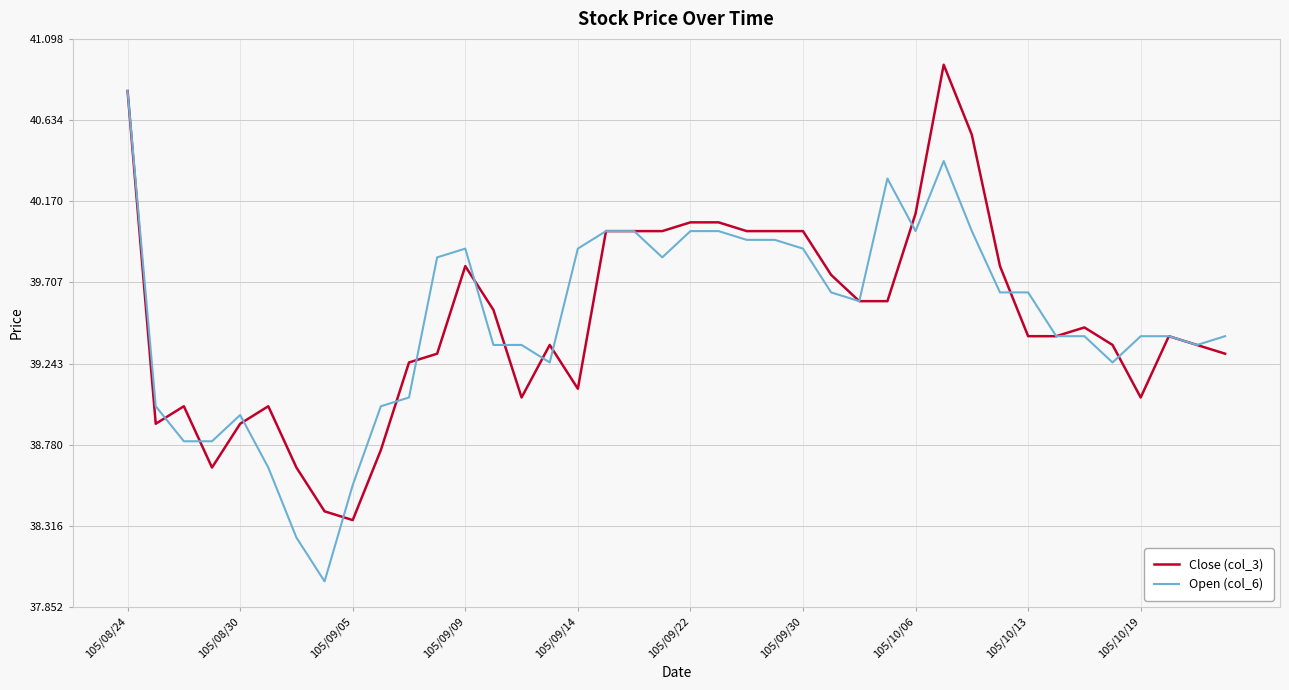

What is the highest value of the Open (col_6) series?

40.8